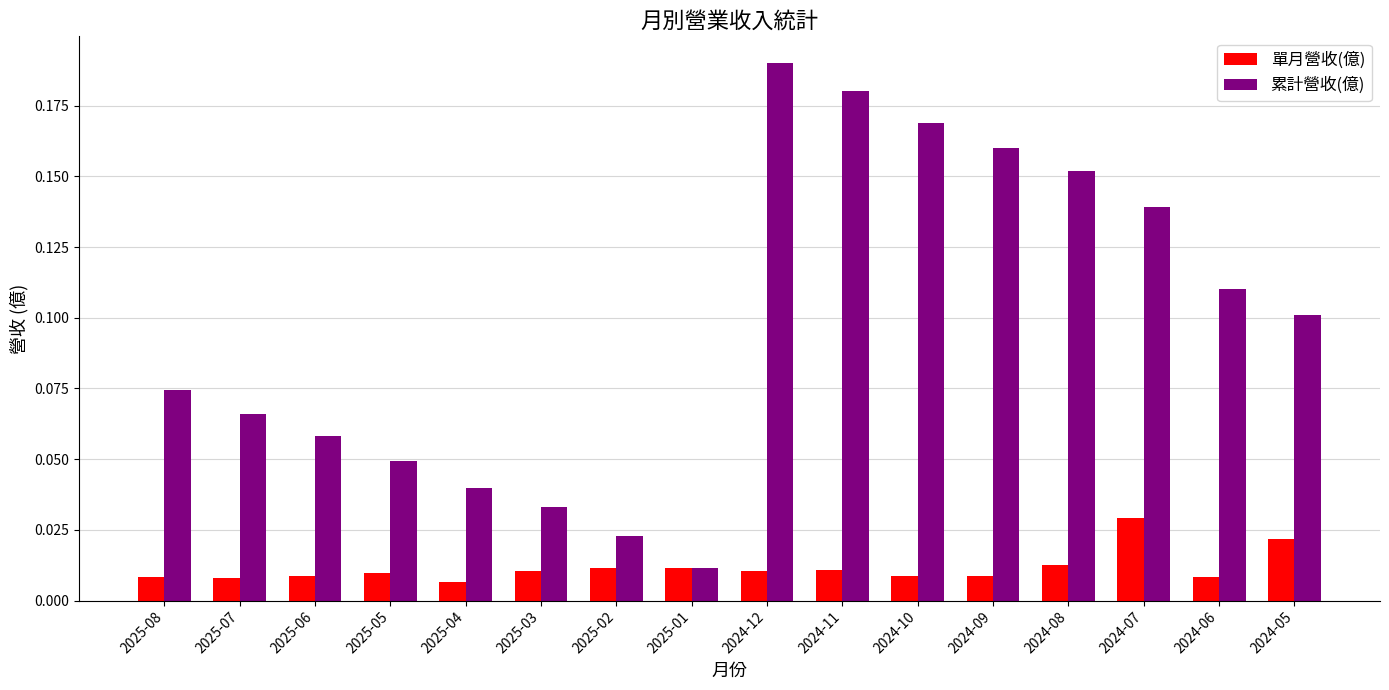

What are all the series names shown in the legend?

單月營收(億), 累計營收(億)